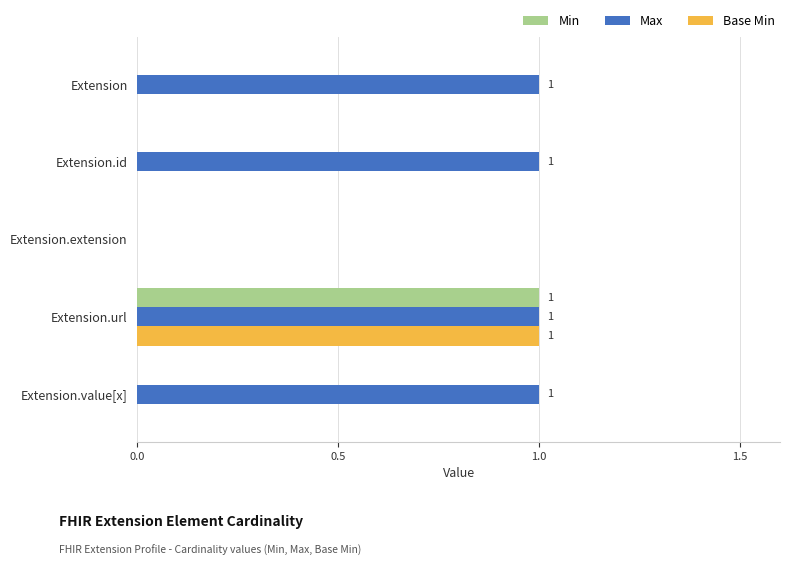

Which category has the highest value in the Min series?

Extension.url